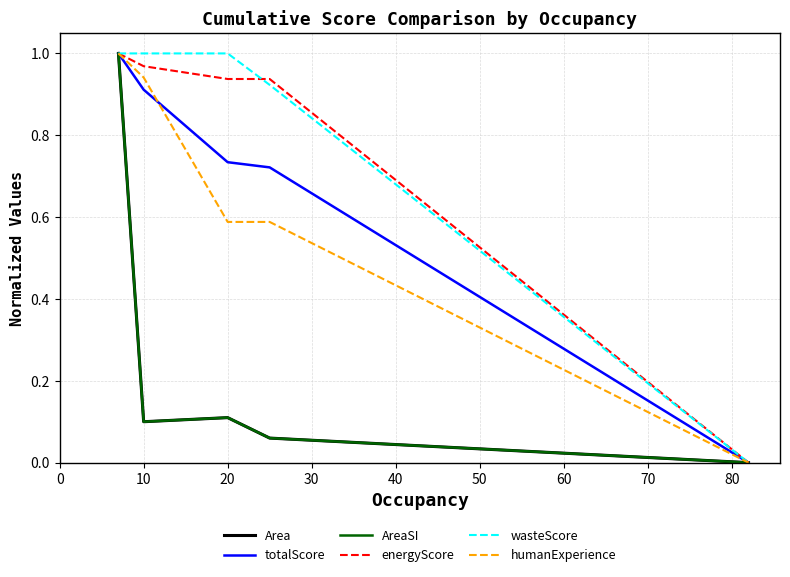

What are all the series names shown in the legend?

Area, totalScore, AreaSI, energyScore, wasteScore, humanExperience